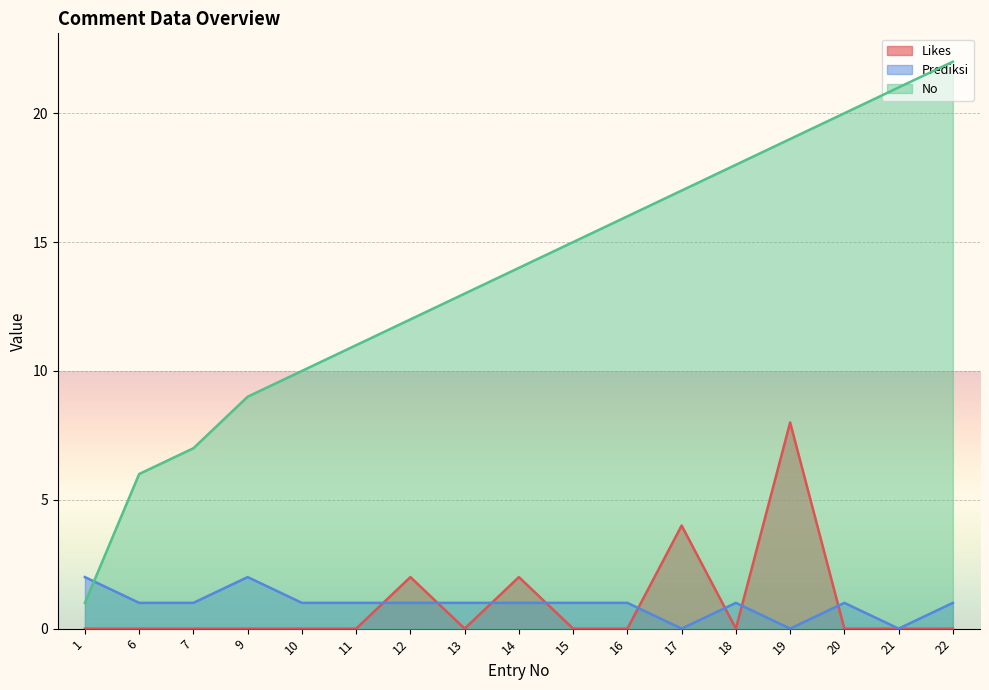

At which label does No reach its peak?

22